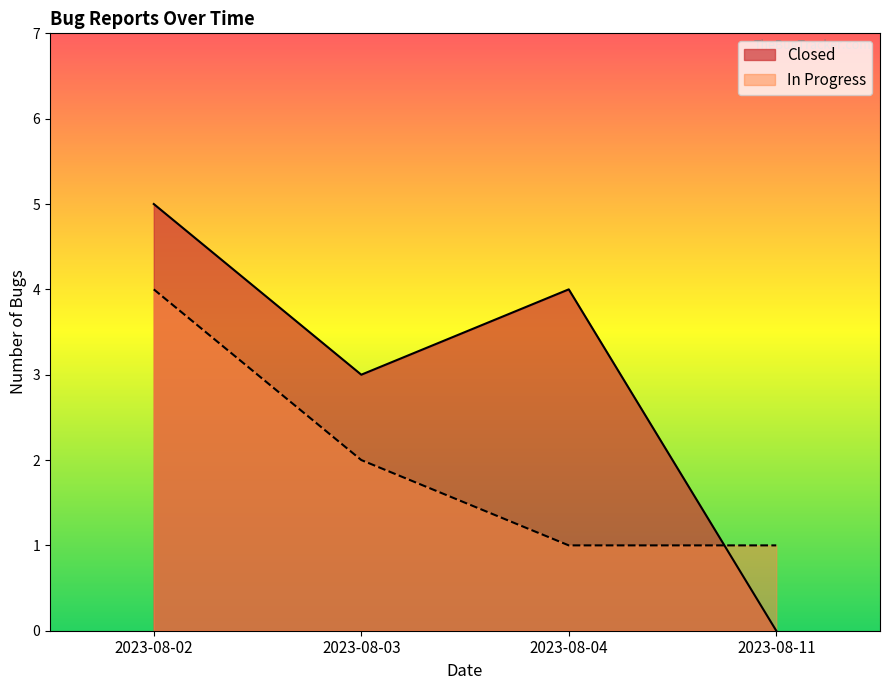

What is the sum of the In Progress values at 2023-08-02 and 2023-08-11?

5